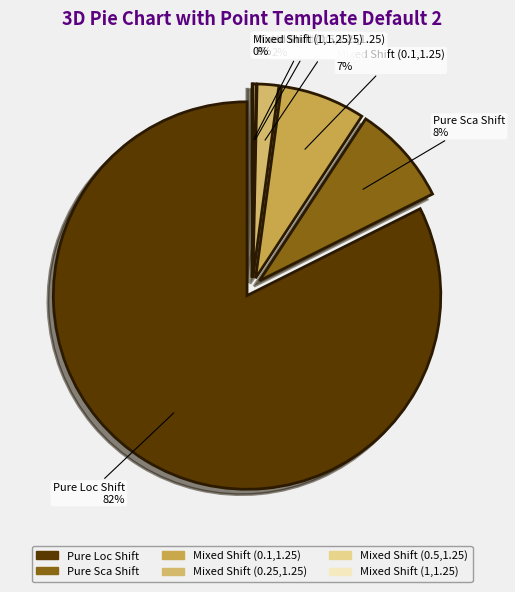

How many segments does this pie chart have?

6